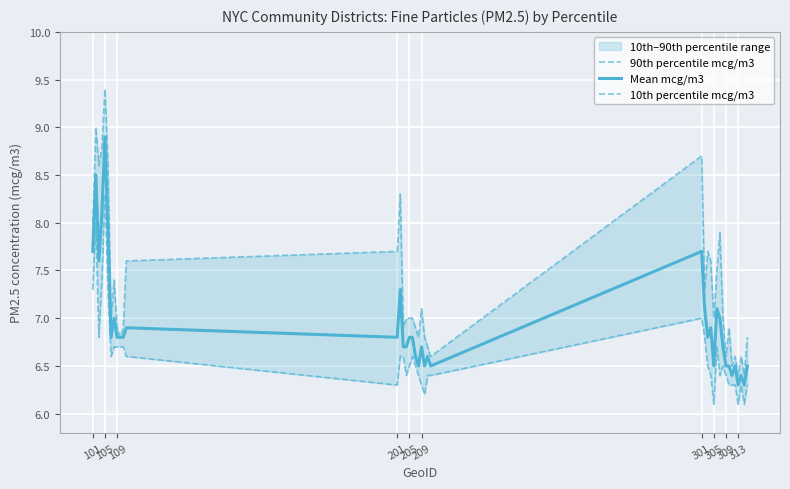

True or false: 10th percentile mcg/m3 and 90th percentile mcg/m3 cross at least once.

False